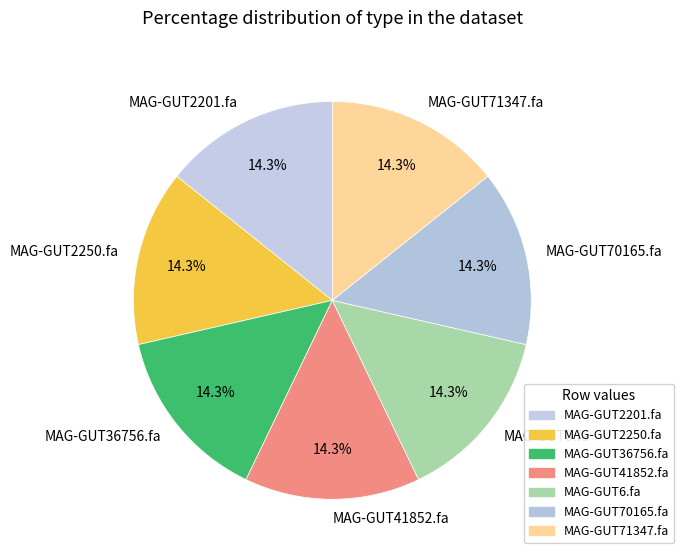

True or false: MAG-GUT71347.fa accounts for 4% of the total.

False